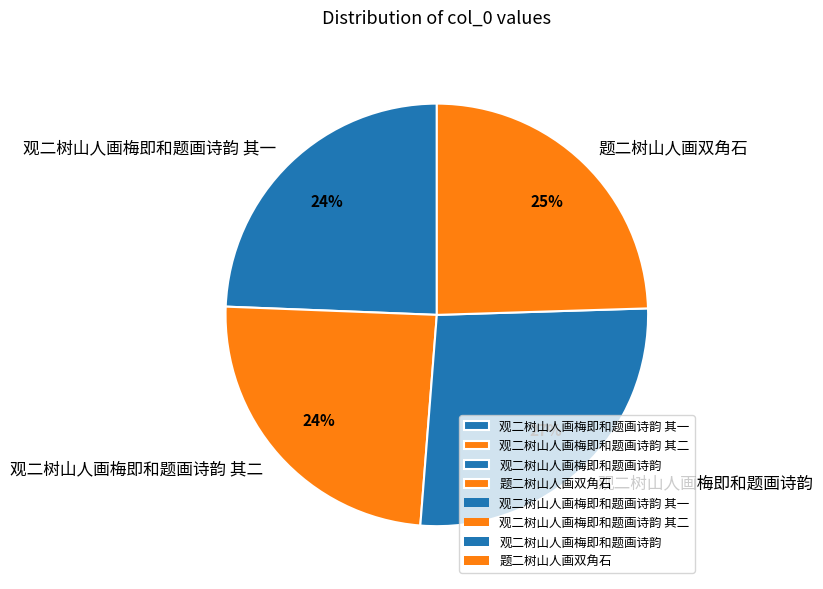

Does 观二树山人画梅即和题画诗韵 其一 account for over 50% of the chart?

No